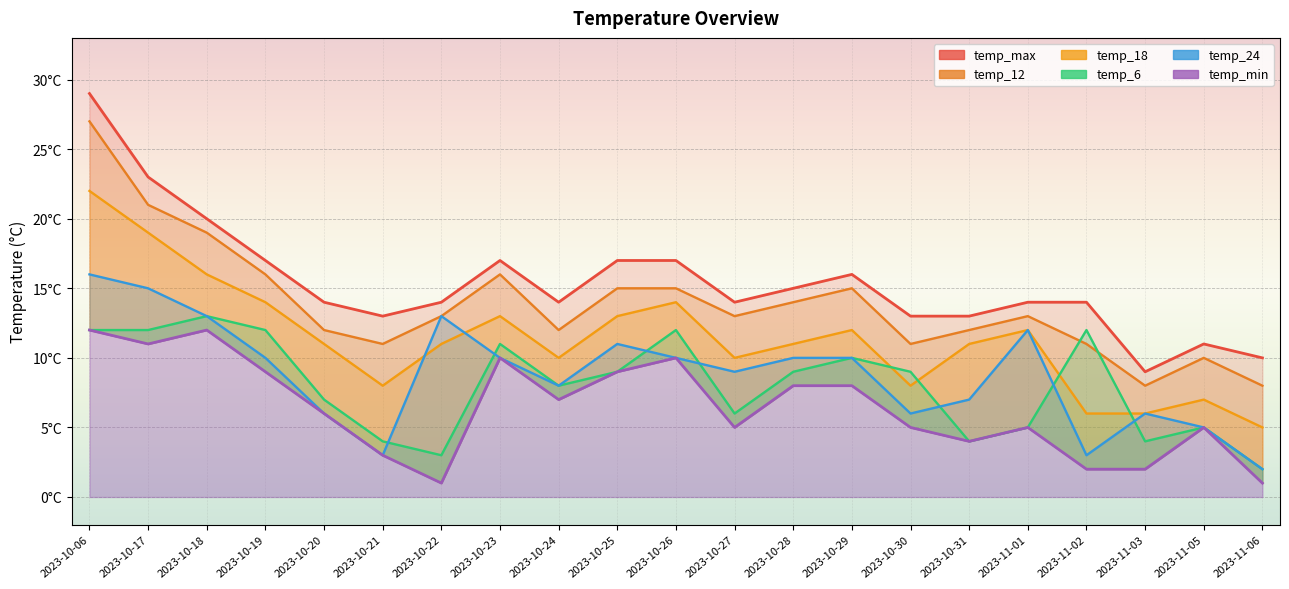

Rank the categories by temp_18 value from lowest to highest.

2023-11-06, 2023-11-02, 2023-11-03, 2023-11-05, 2023-10-21, 2023-10-30, 2023-10-24, 2023-10-27, 2023-10-20, 2023-10-22, 2023-10-28, 2023-10-31, 2023-10-29, 2023-11-01, 2023-10-23, 2023-10-25, 2023-10-19, 2023-10-26, 2023-10-18, 2023-10-17, 2023-10-06